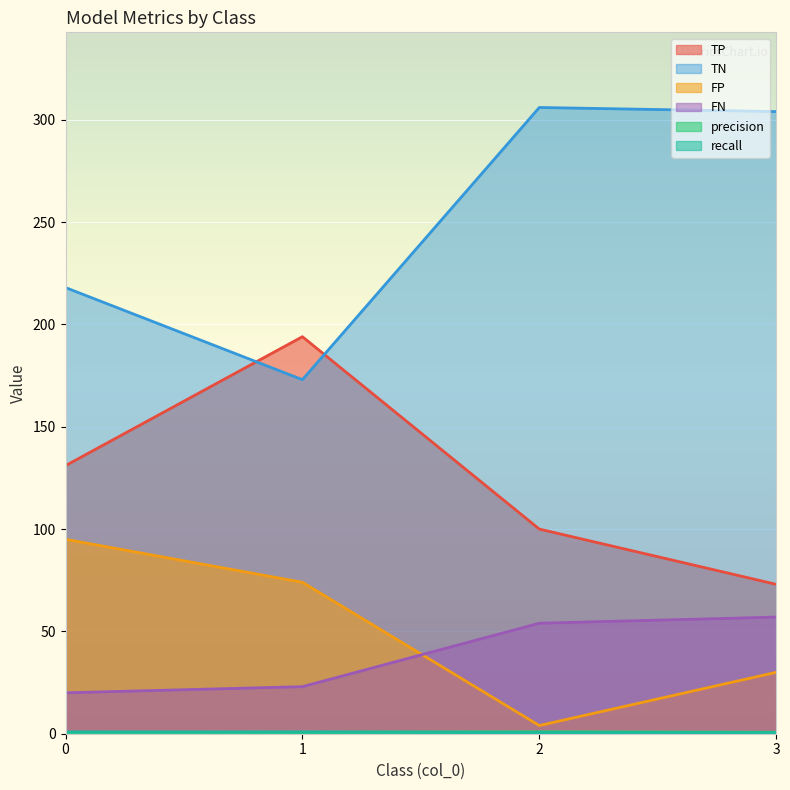

The TP series shows 194.0 at 1. True or false?

True